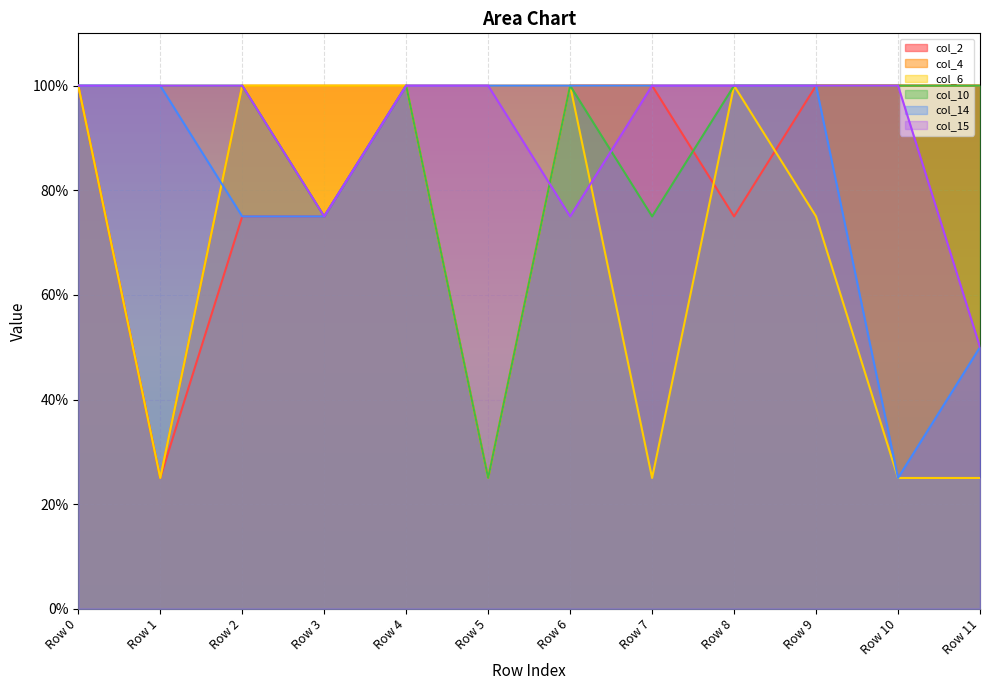

What value does the col_14 series have at Row 6?

1.0